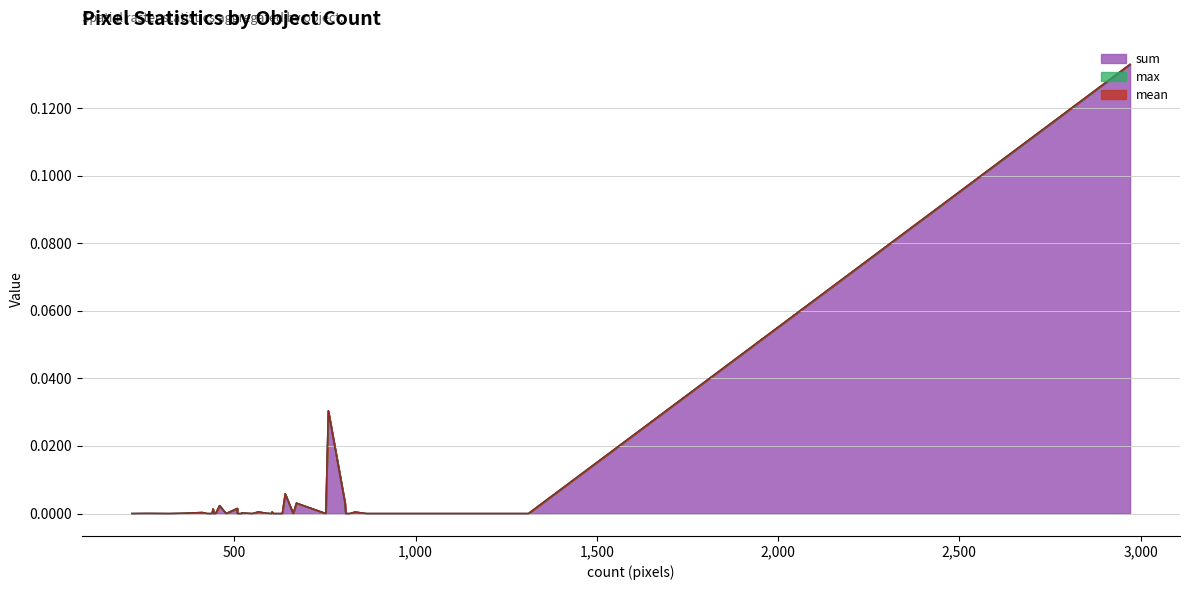

Reading right to left, transcribe all the data shown in this chart.

mean: 0.0	0.0	0.0	0.0	0.0	0.0	0.0	0.0	0.0	0.0	0.0	0.0	0.0	0.0	0.0	0.0	0.0	0.0	0.0	0.0	0.0	0.0	0.0	0.0	0.0	0.0	0.0	0.0	0.0	0.0	0.0	0.0	0.0	0.0	0.0	0.0	0.0	0.0	0.0
sum: 0.0	0.0	0.0	0.0	0.0	0.0	0.0	0.0	0.0	0.0	0.0	0.0	0.0	0.0	0.0	0.0	0.0	0.0	0.0	0.0	0.0	0.0	0.0	0.0	0.0	0.0	0.0	0.0	0.0	0.0	0.0	0.0	0.0	0.0	0.0	0.0	0.0	0.1	0.0
max: 0.0	0.0	0.0	0.0	0.0	0.0	0.0	0.0	0.0	0.0	0.0	0.0	0.0	0.0	0.0	0.0	0.0	0.0	0.0	0.0	0.0	0.0	0.0	0.0	0.0	0.0	0.0	0.0	0.0	0.0	0.0	0.0	0.0	0.0	0.0	0.0	0.0	0.0	0.0